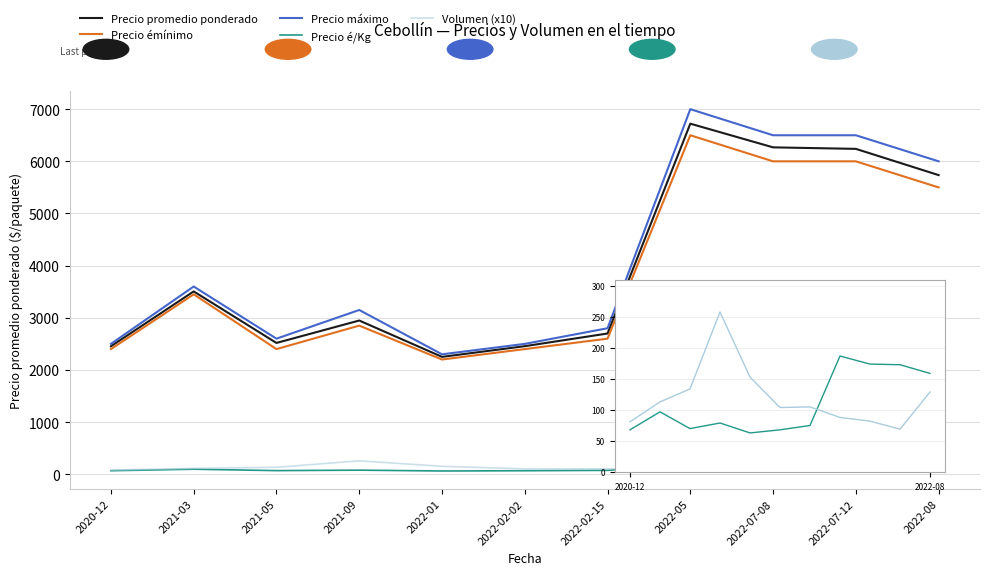

Reading left to right, list all the values displayed in this chart.

Precio promedio ponderado: 2454	3506	2518	2948	2251	2456	2699	6722	6268	6239	5736
Precio émínimo: 2400	3450	2400	2850	2200	2400	2600	6500	6000	6000	5500
Precio máximo: 2500	3600	2600	3150	2300	2500	2800	7000	6500	6500	6000
Precio é/Kg: 68	97	70	79	63	68	75	187	174	173	159
Volumen (x10): 81	113	134	258	153	104	105	88	82	69	129